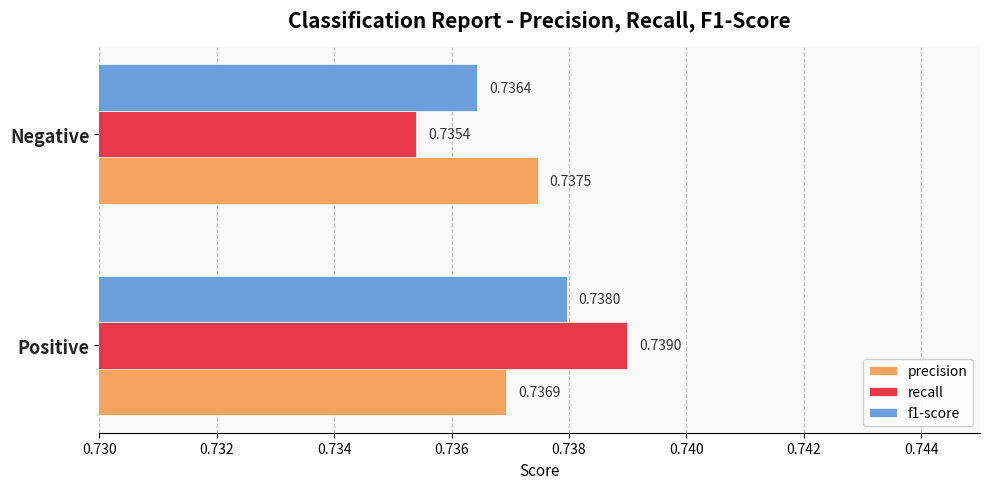

What is the total value across all series at Positive?

2.2